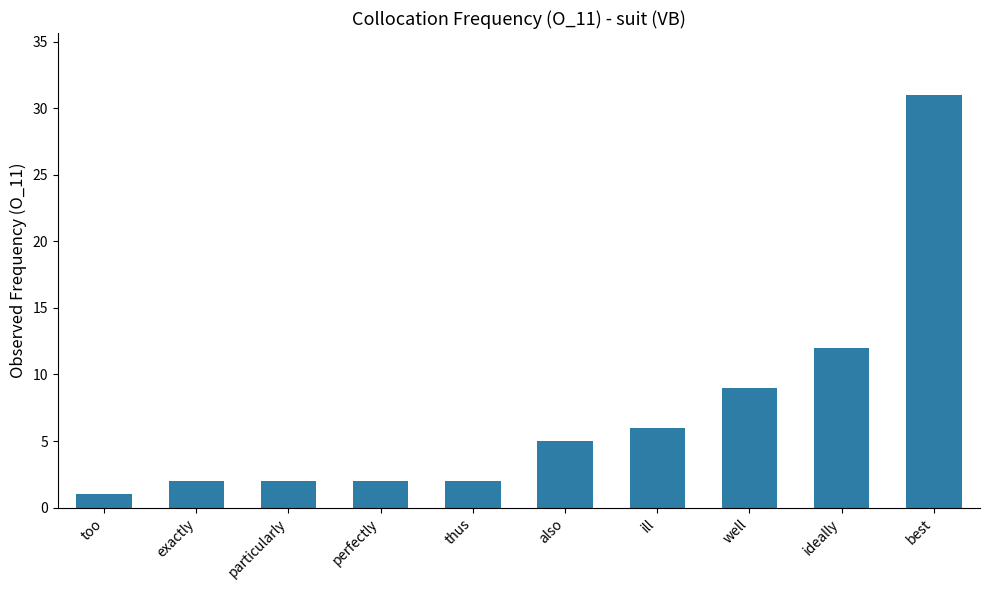

What is the average value?

7